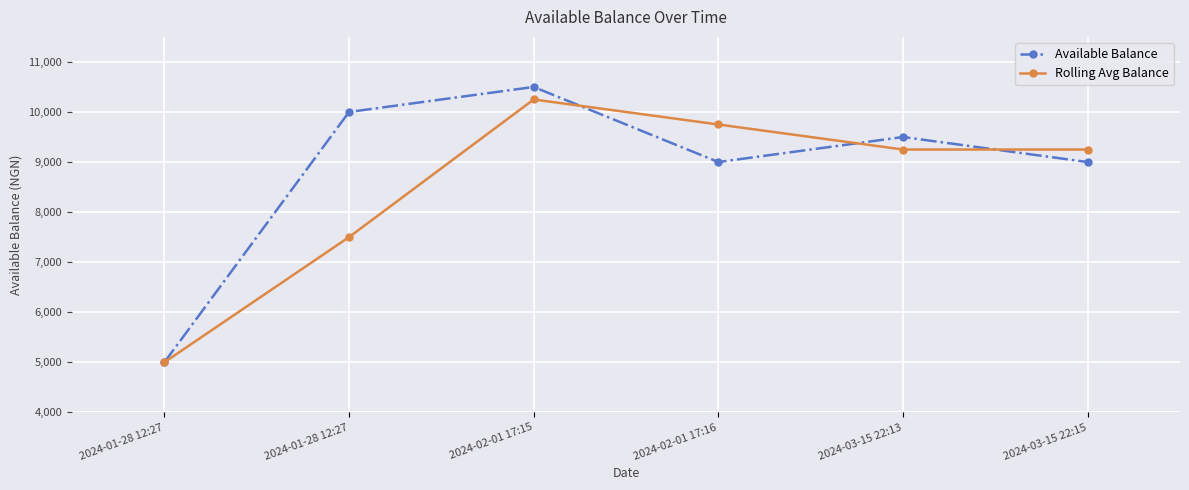

What is the value of the Available Balance point at the 1st from the left?

5000